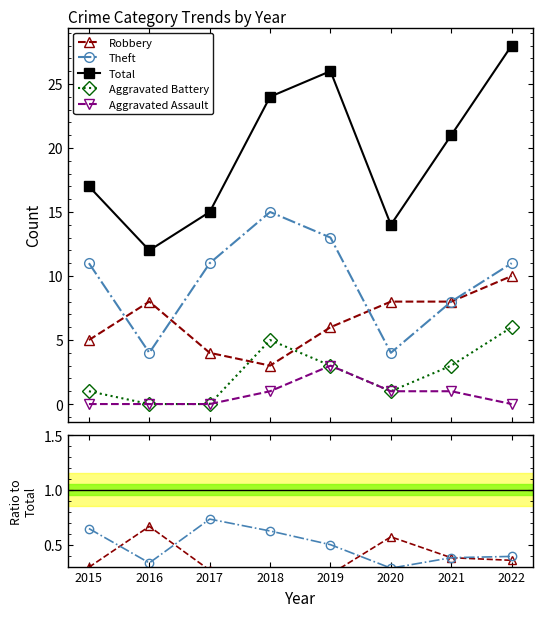

True or false: Aggravated Assault has more than 2 interior local peaks.

False